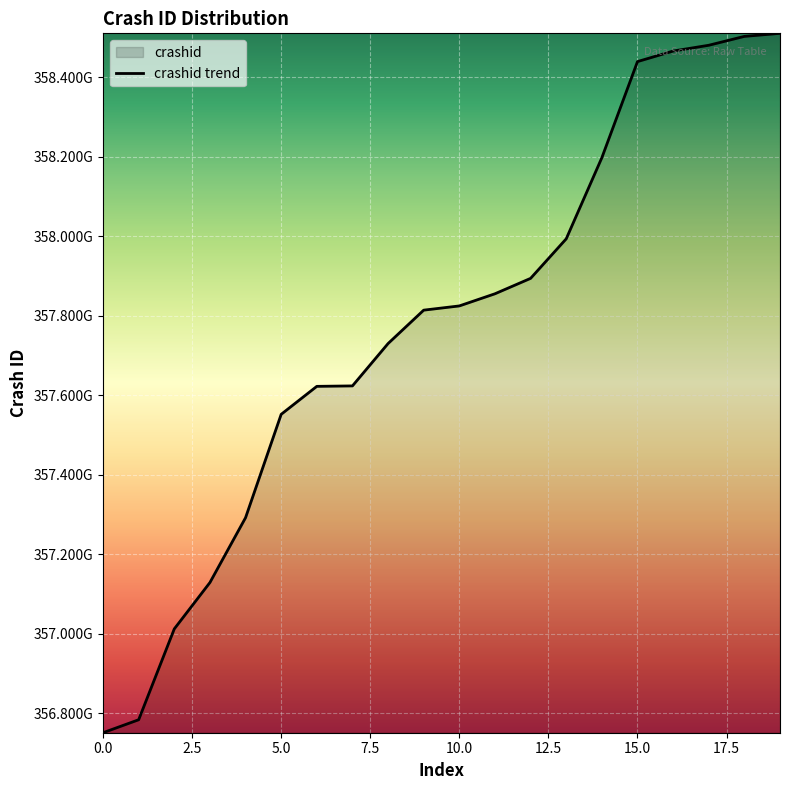

At which label is the value closest to 357630337015?

7